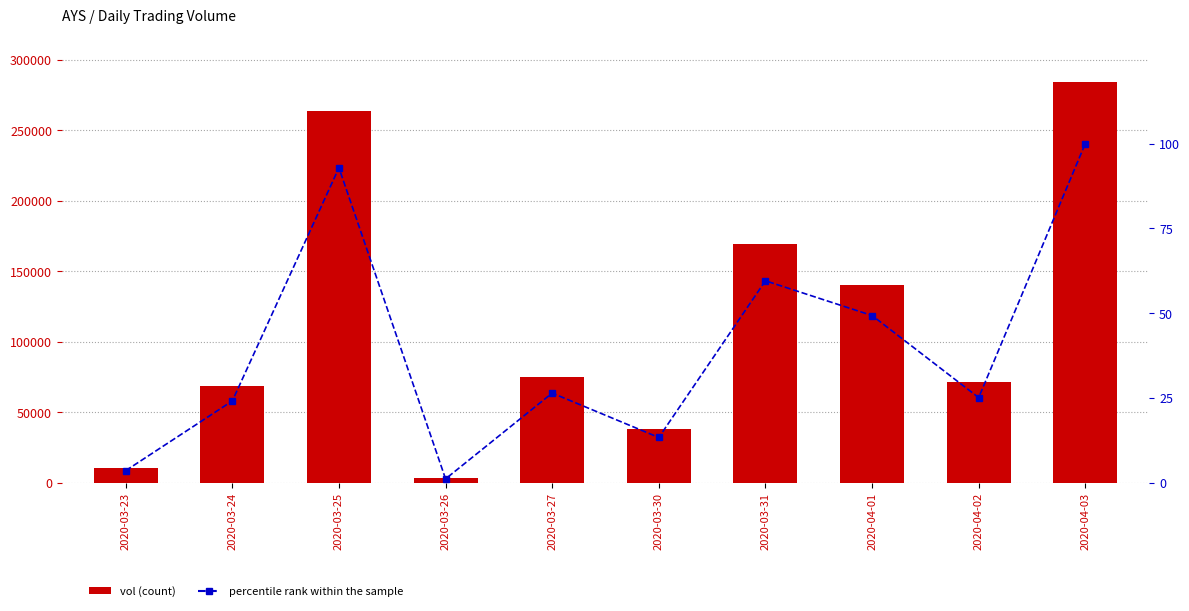

What is the total value across all series at 2020-04-03?

284200.0